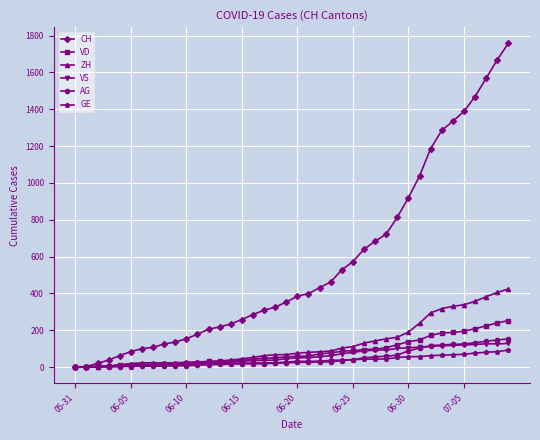

What is the greatest value displayed?

1758